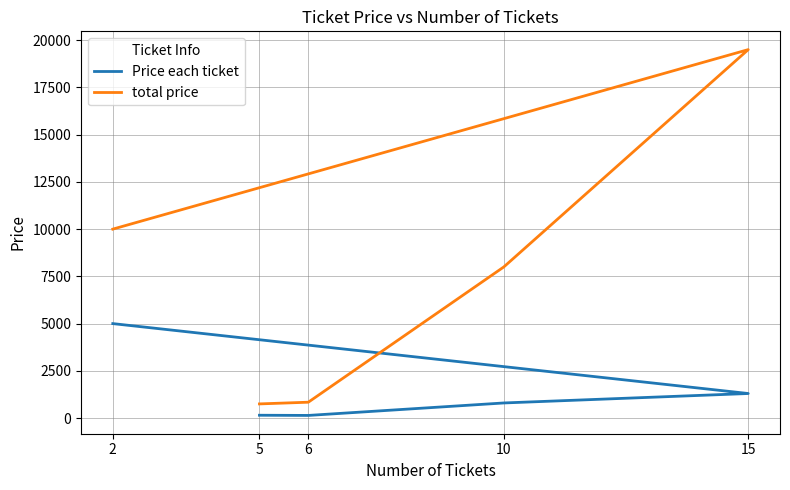

What is the lowest value of the Price each ticket series?

140